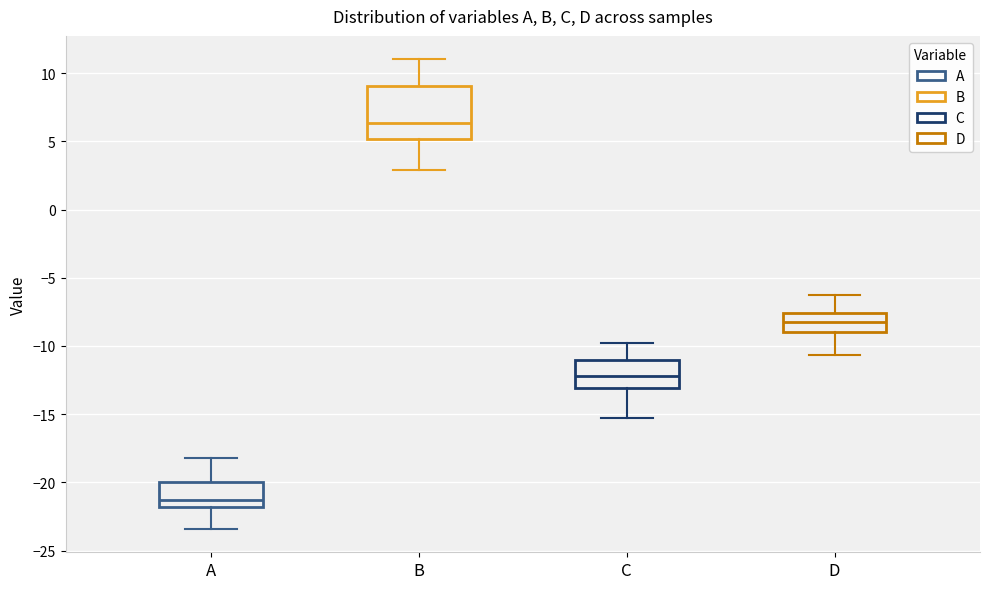

Reading left to right, read every box against the y-axis: the position of its median line, the range the box covers, and the ends of its whiskers. The values are not printed on the chart, so give them approximately, as read against the axis.

A: median -21.5, box -22.0 to -20.0, whiskers -23.5 to -18.0
B: median 6.5, box 5.0 to 9.0, whiskers 3.0 to 11.0
C: median -12.0, box -13.0 to -11.0, whiskers -15.0 to -10.0
D: median -8.5, box -9.0 to -7.5, whiskers -10.5 to -6.5